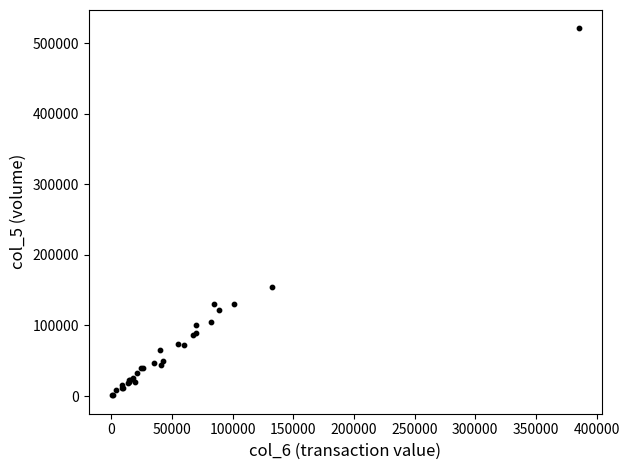

What Y value in the scatter plot is closest to 261000?

154000